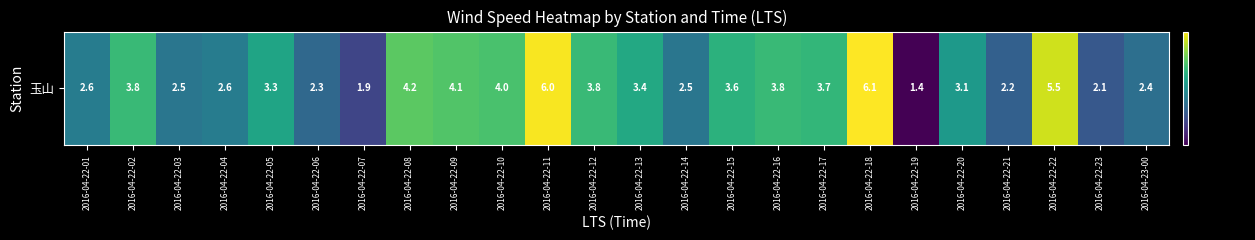

Reading left to right, transcribe all the data shown in this chart.

2.6	3.8	2.5	2.6	3.3	2.3	1.9	4.2	4.1	4.0	6.0	3.8	3.4	2.5	3.6	3.8	3.7	6.1	1.4	3.1	2.2	5.5	2.1	2.4